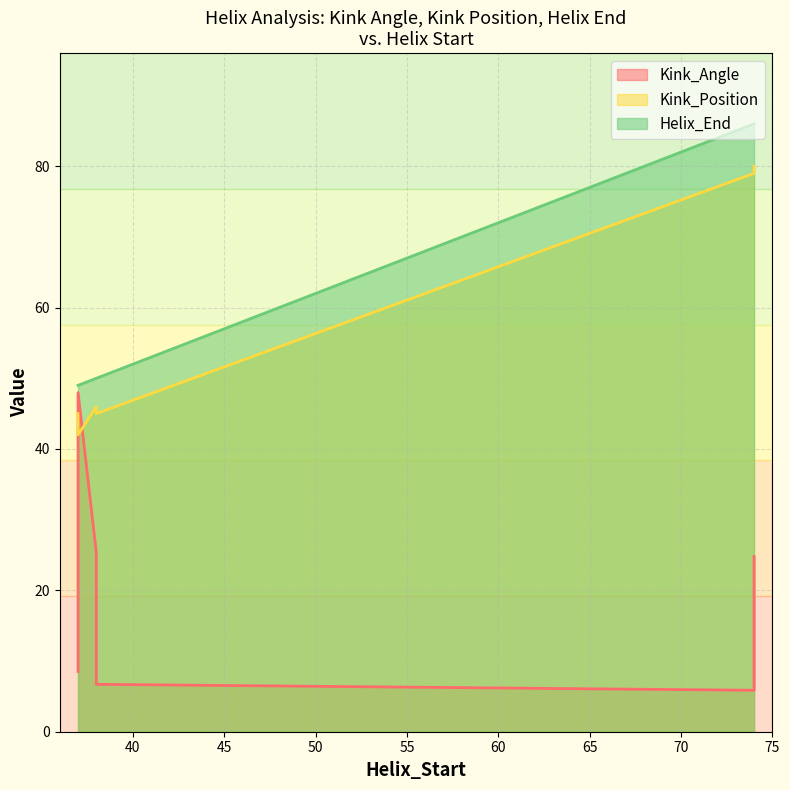

True or false: Kink_Position and Helix_End intersect in this chart.

False